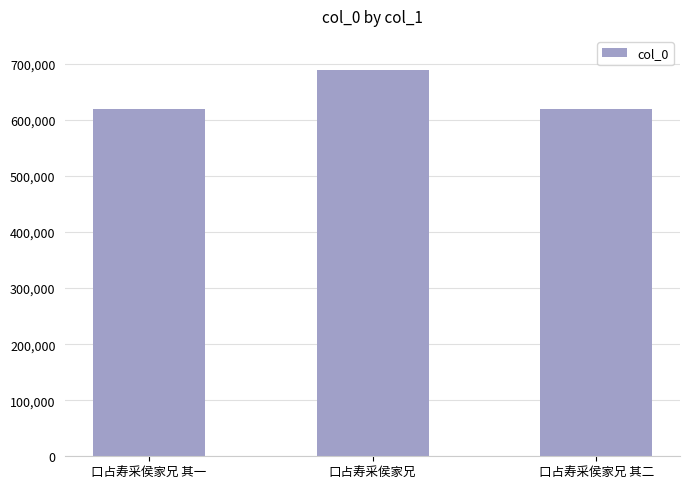

At which label does the data first exceed 618731?

口占寿采侯家兄